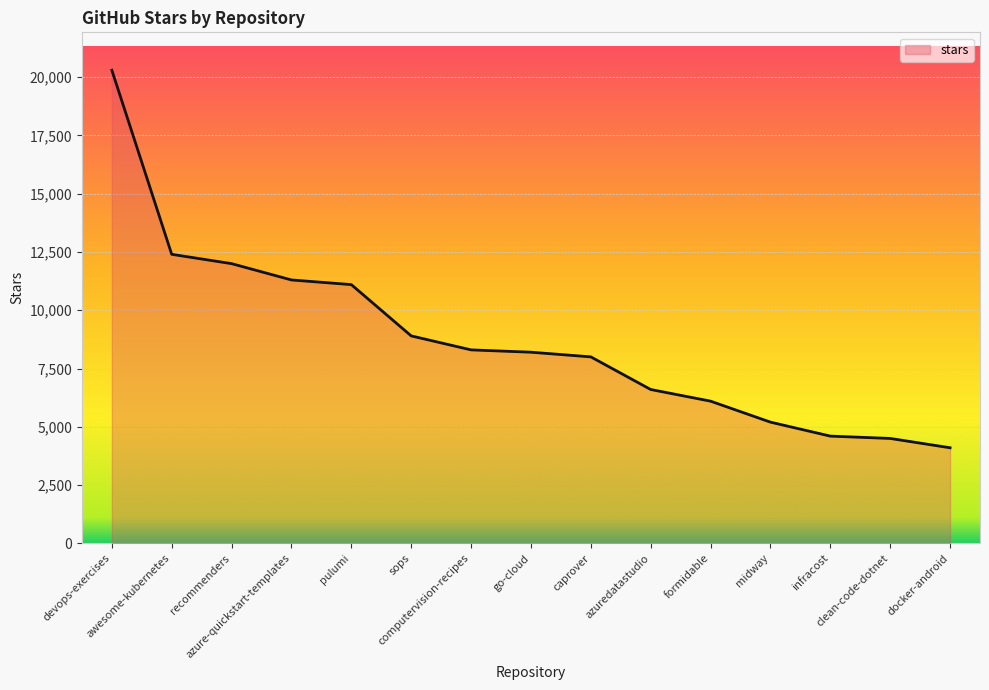

What is the change in value from devops-exercises to recommenders?

-8300